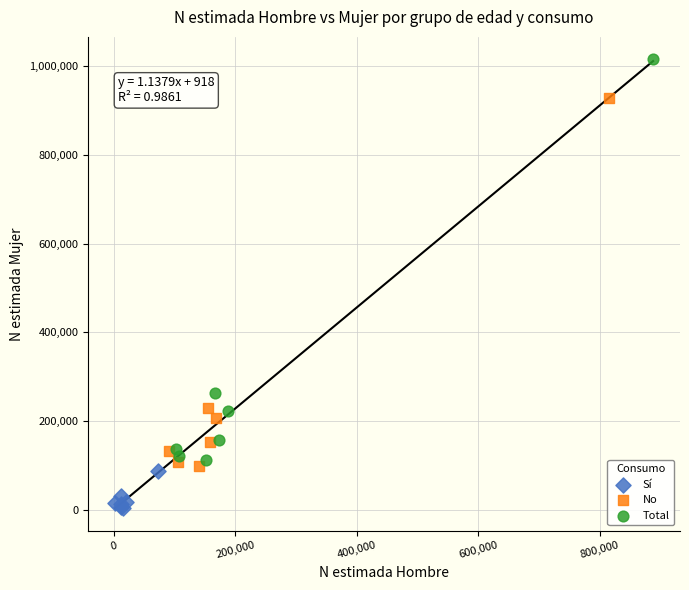

Which series contains the lowest Y value?

Sí